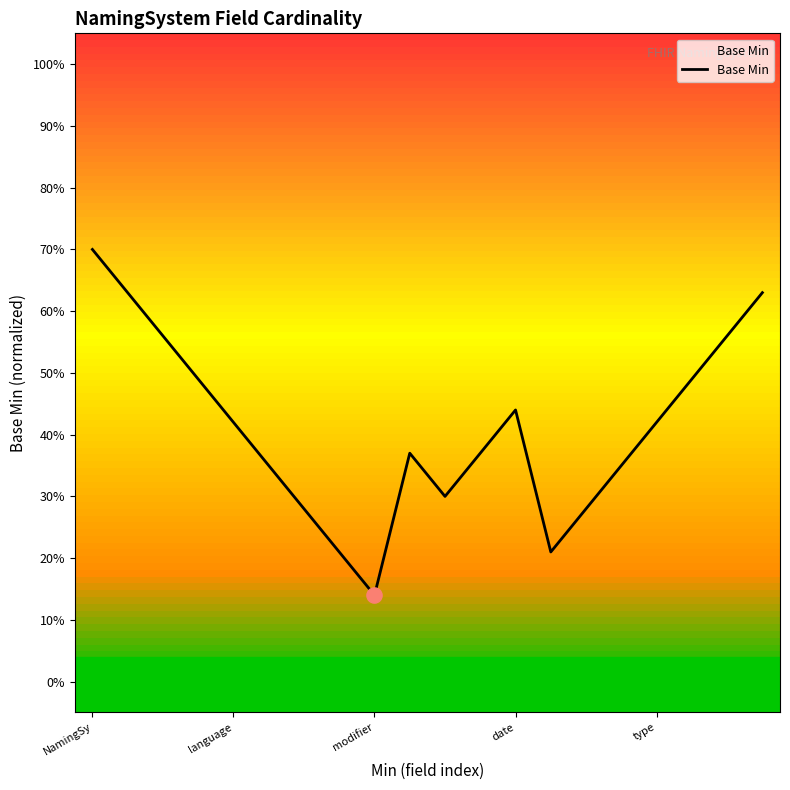

Does the chart have visible grid lines?

No